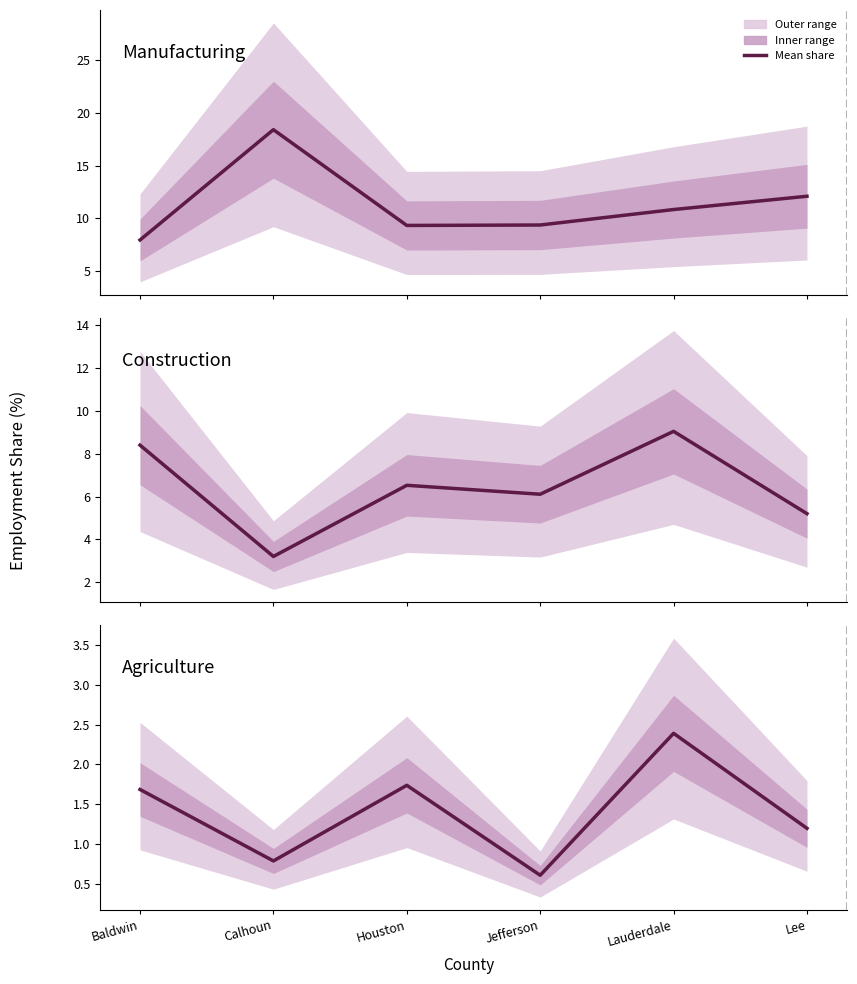

What is the smallest value displayed?

0.6